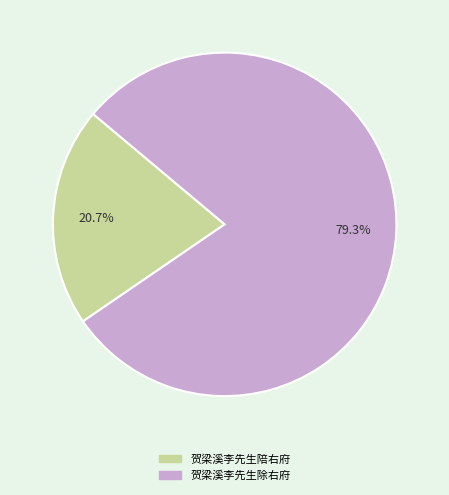

Which has a higher value, 贺梁溪李先生陪右府 or 贺梁溪李先生除右府?

贺梁溪李先生除右府